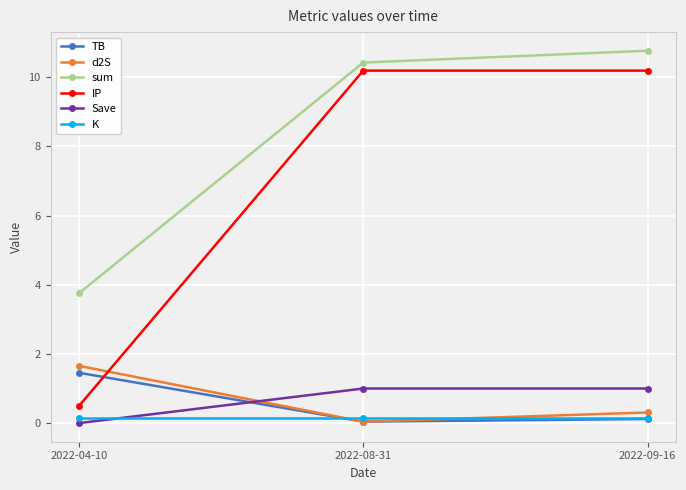

At which category is the sum across all series the highest?

2022-09-16